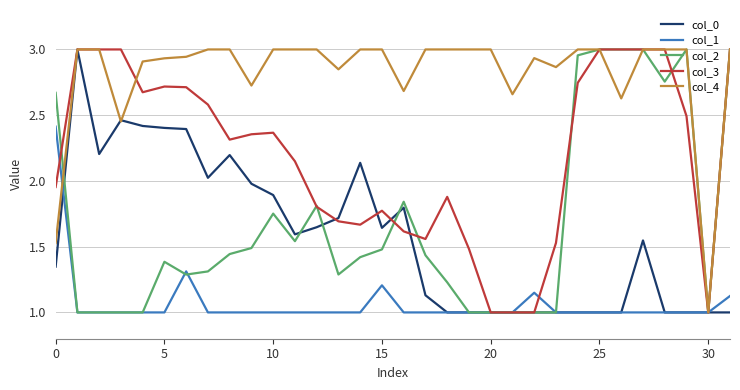

At how many categories does at least one series exceed 2?

31